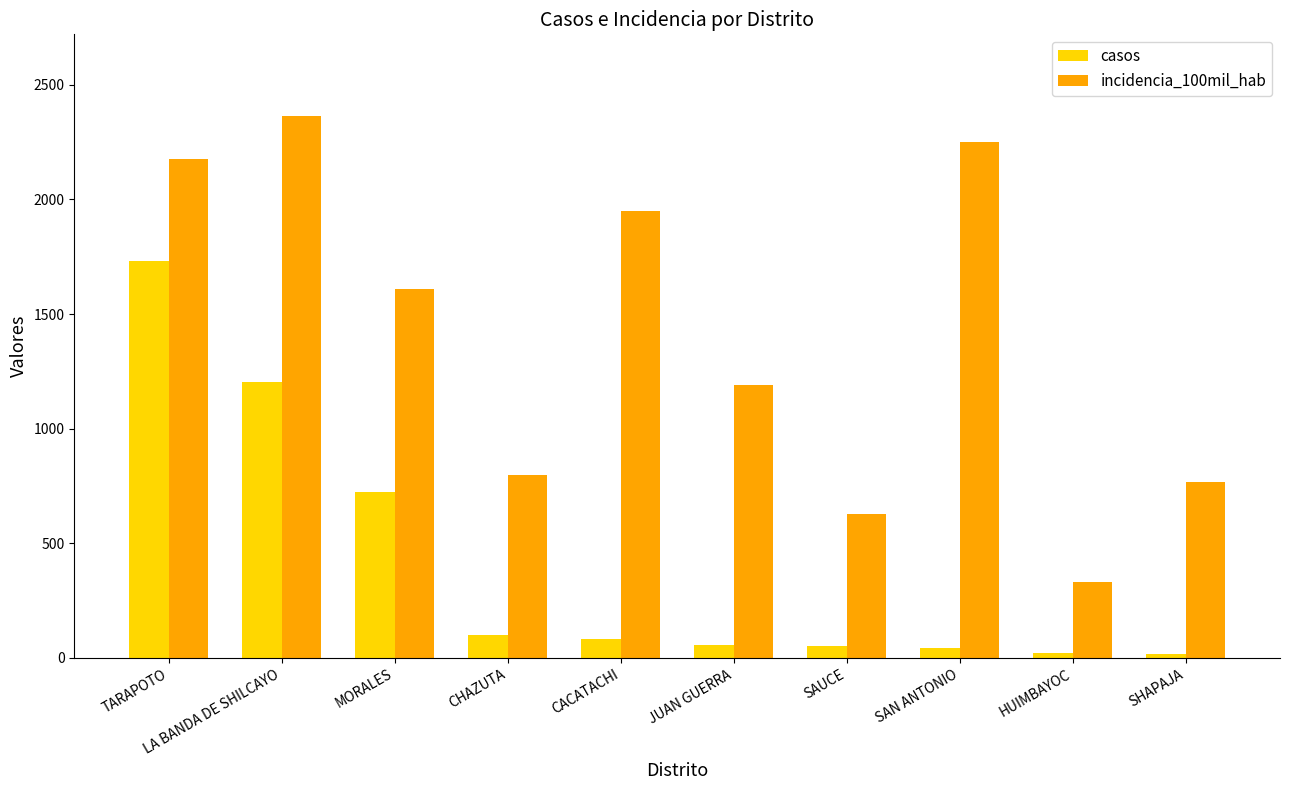

What is the sum of all incidencia_100mil_hab values?

14059.5